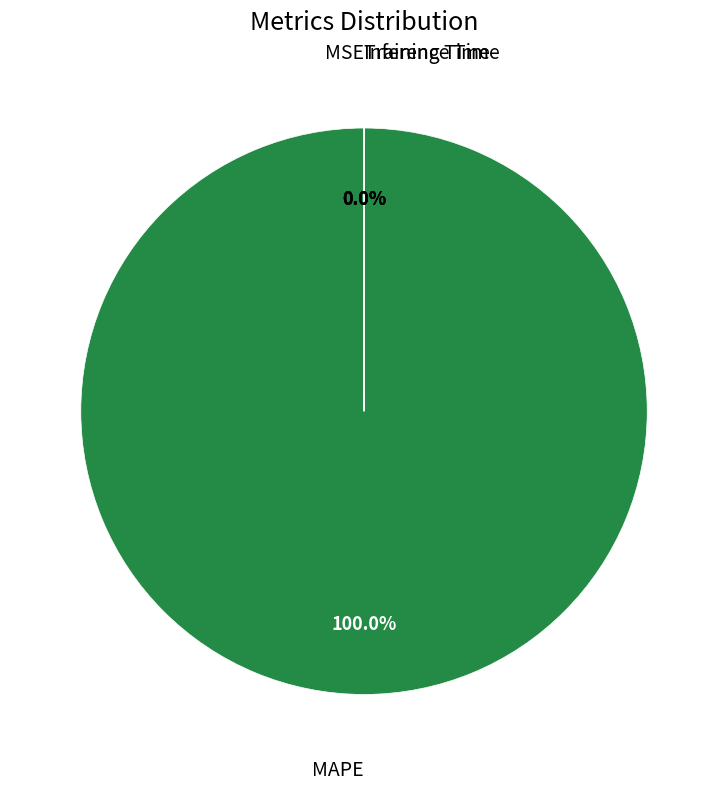

Which category accounts for the majority?

MAPE